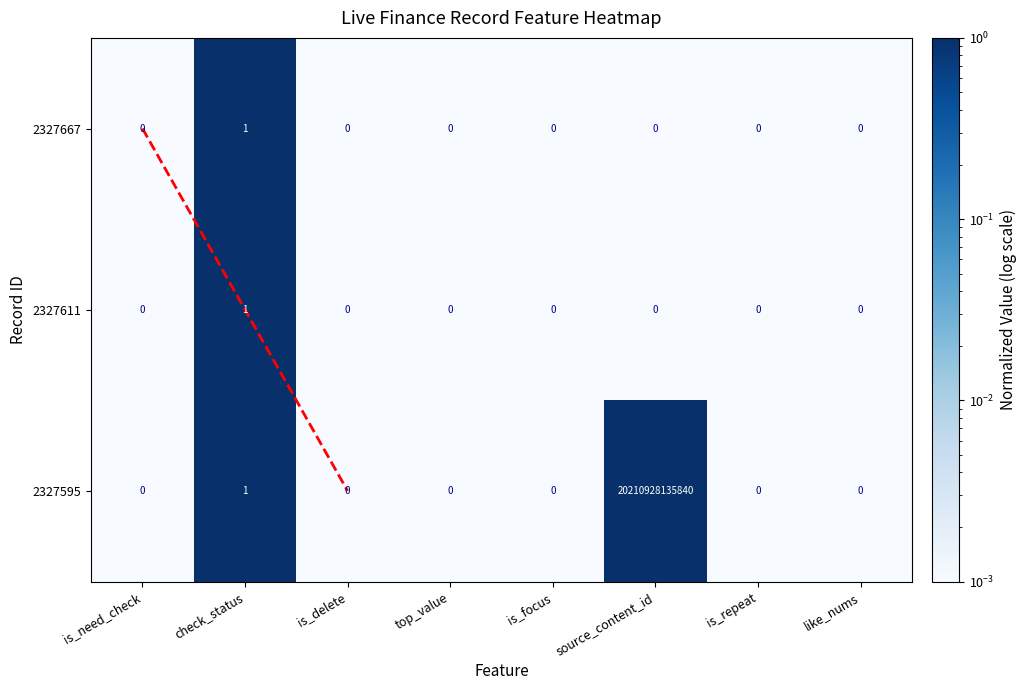

Count the number of data series in this chart.

3